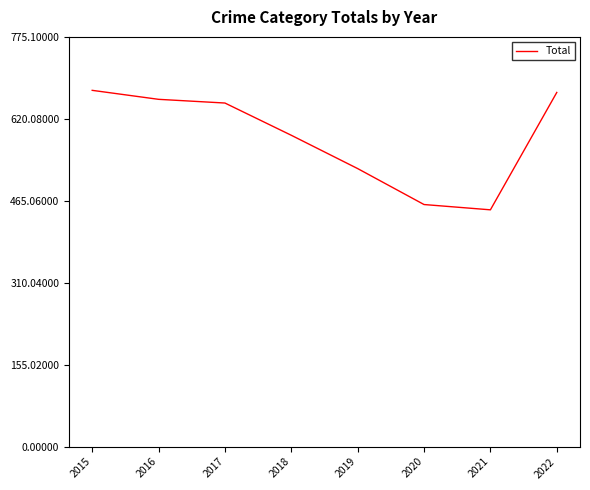

Where is the first local minimum?

2021